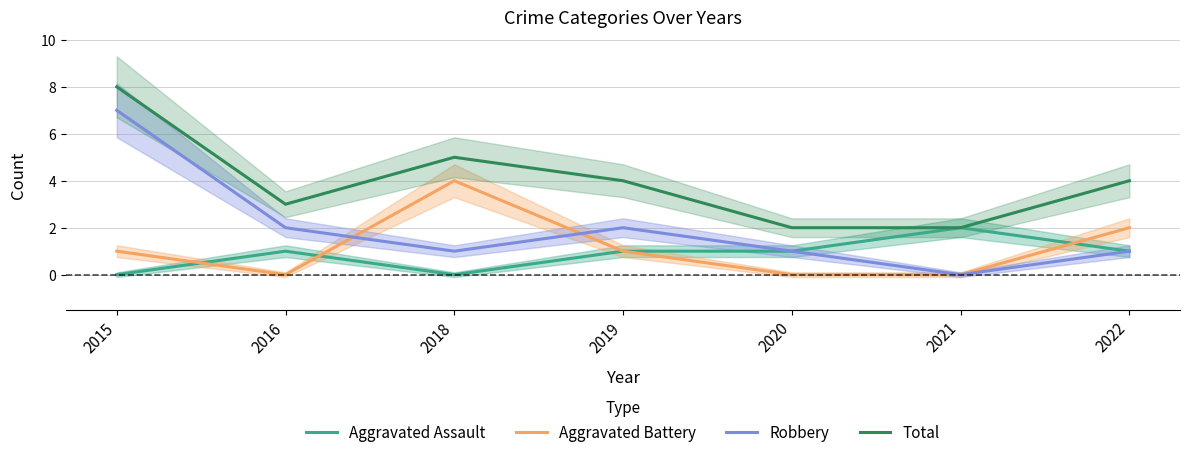

Is it true that Aggravated Battery equals 2 at 2016?

False